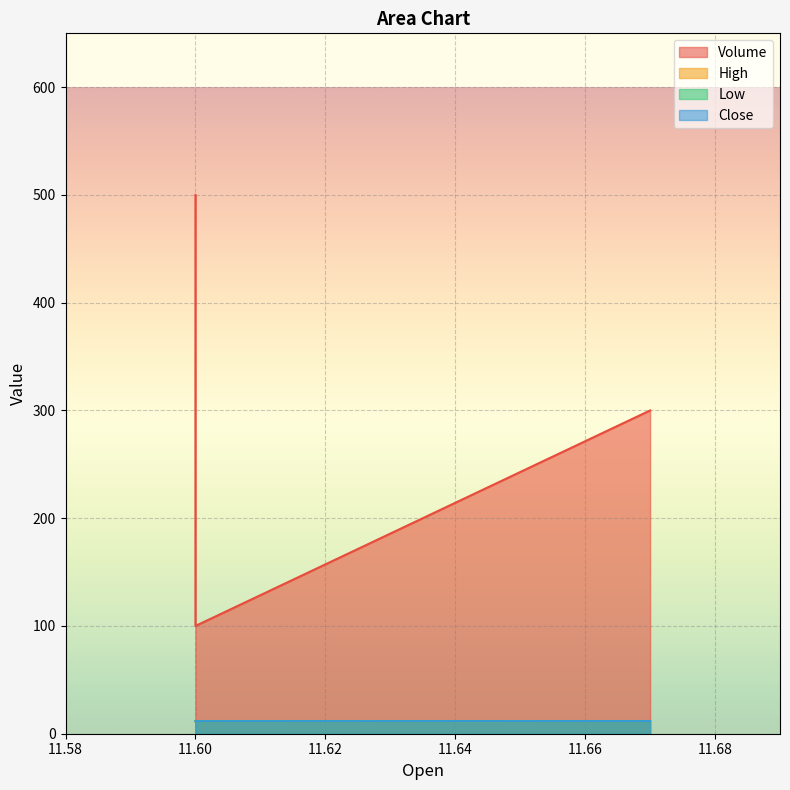

The Close series shows 11.7 at 11.67. True or false?

True